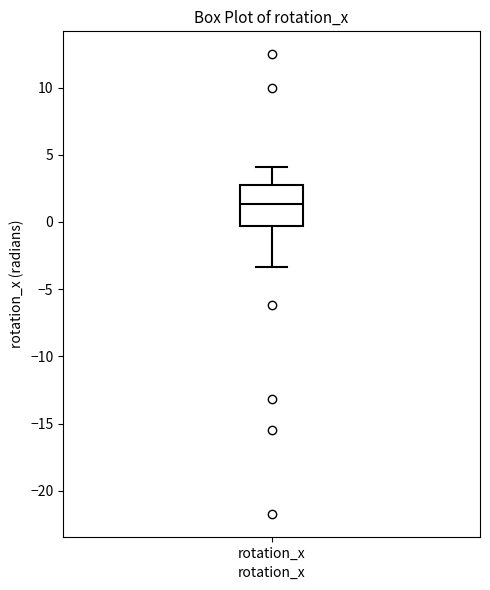

Transcribe this box plot: give where the median line is, the range the box spans, and where the two whiskers end, as read against the y-axis. The values are not printed on the chart, so give them approximately, as read against the axis.

median 1.5, box -0.5 to 3.0, whiskers -3.5 to 4.0